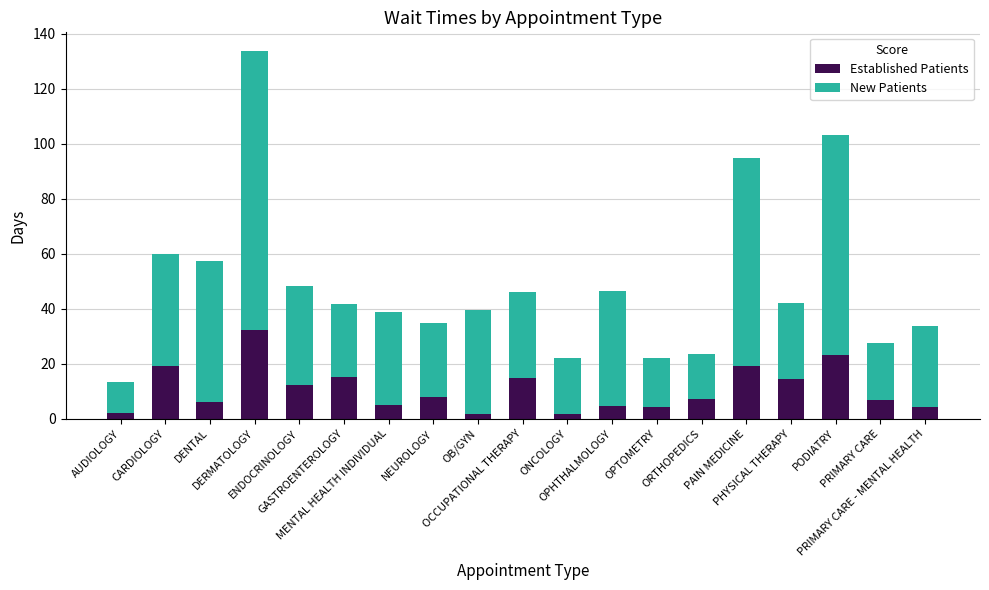

What is the difference between the maximum and minimum values in the Established Patients series?

30.8